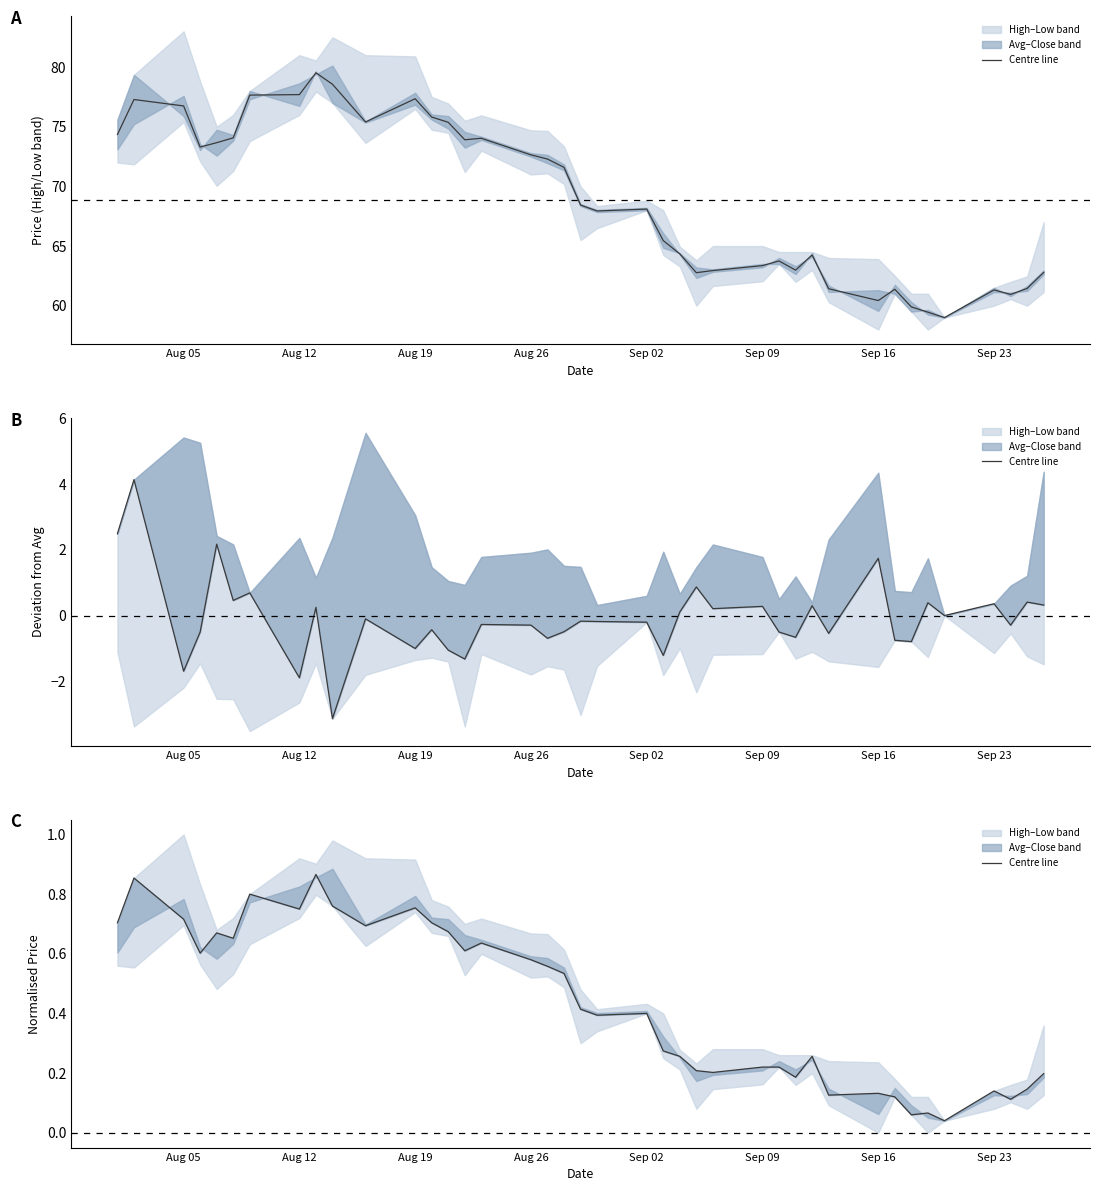

Which has a higher value, Aug 12 or Aug 26?

Aug 12